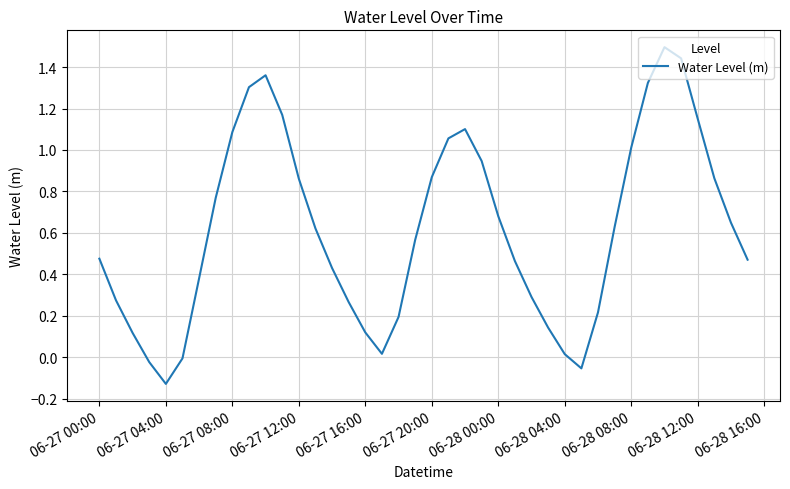

What is the greatest value displayed?

1.5